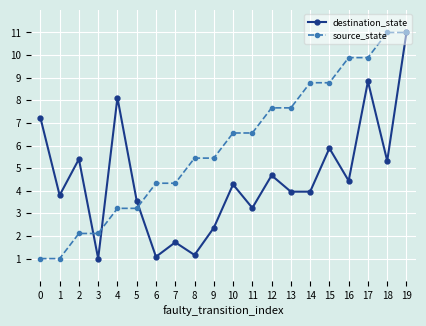

How many lines are shown in the chart?

2